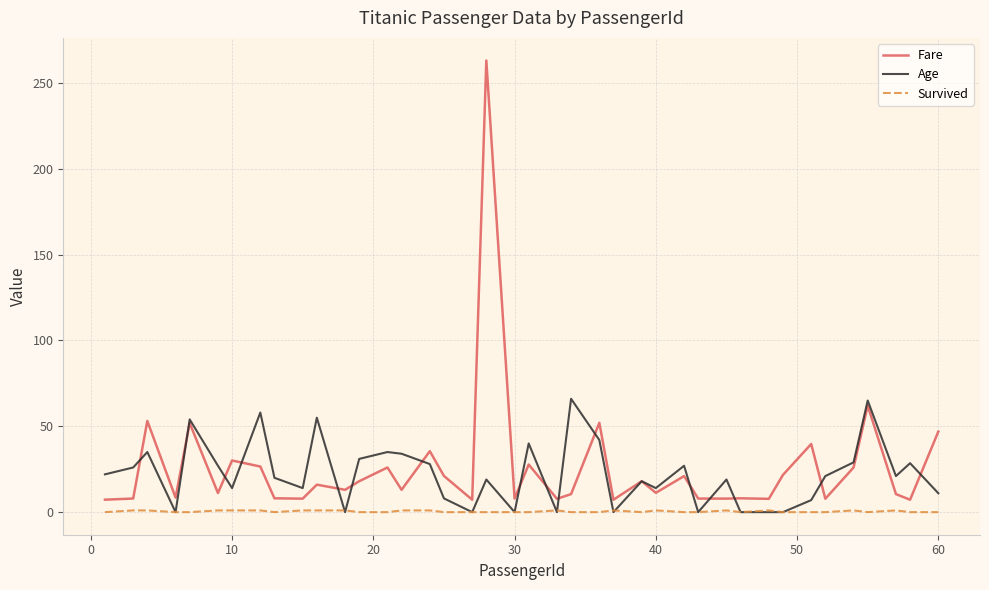

What is the maximum value shown in the chart?

263.0